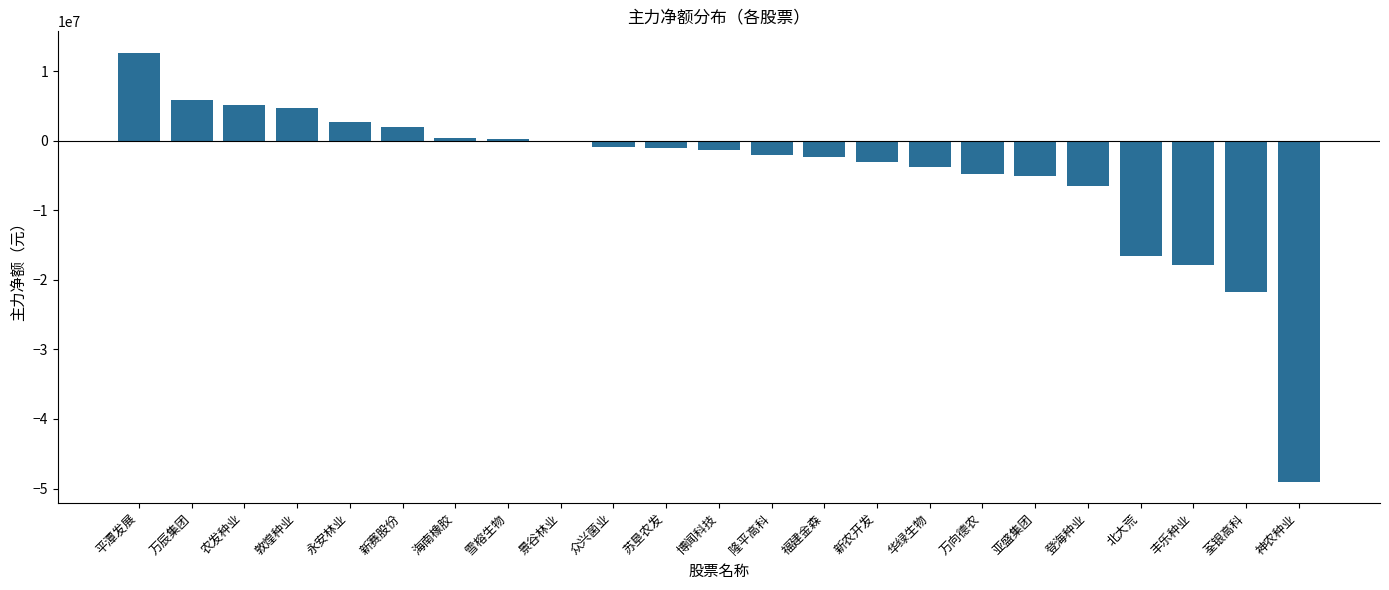

The value at 丰乐种业 is -29361494. True or false?

False